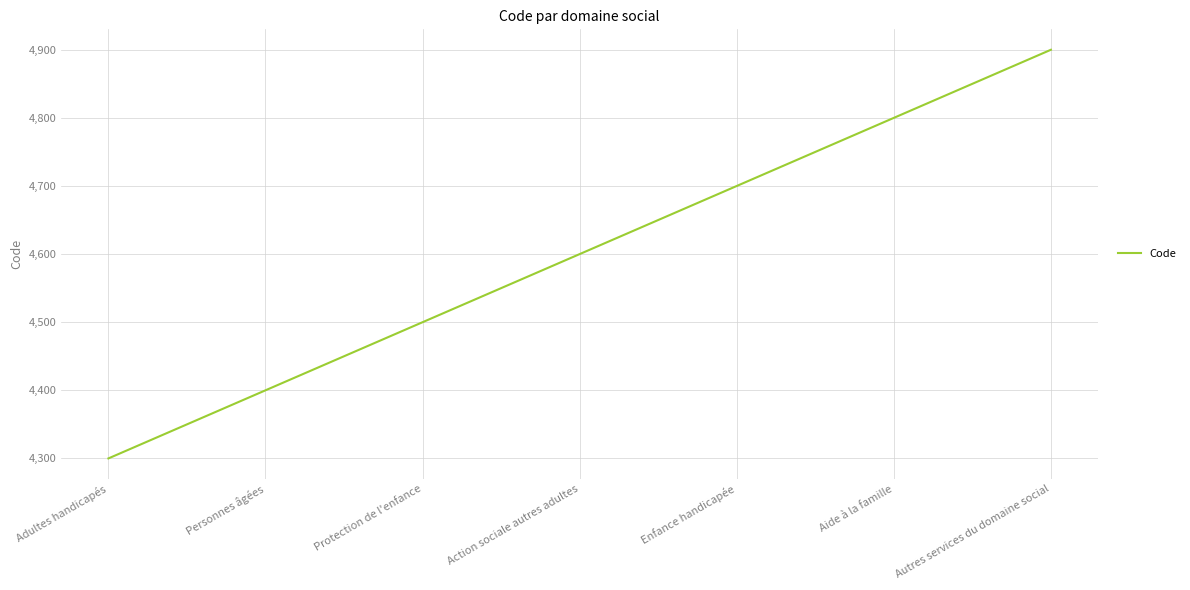

How many lines are shown in the chart?

1